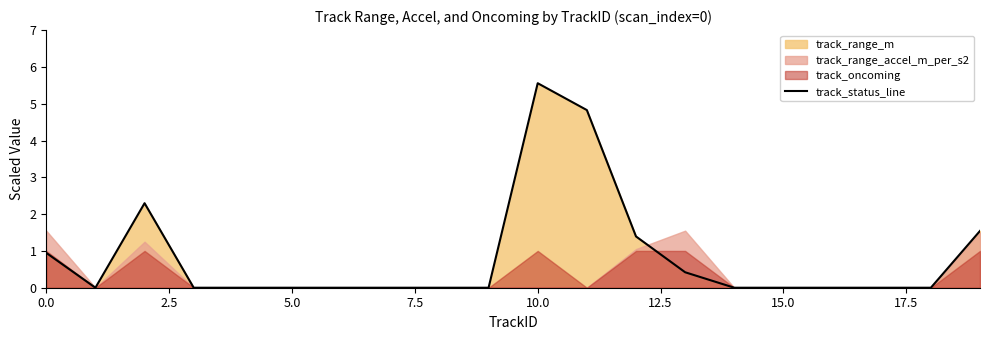

Which category has the highest value in the track_status_line series?

10.0